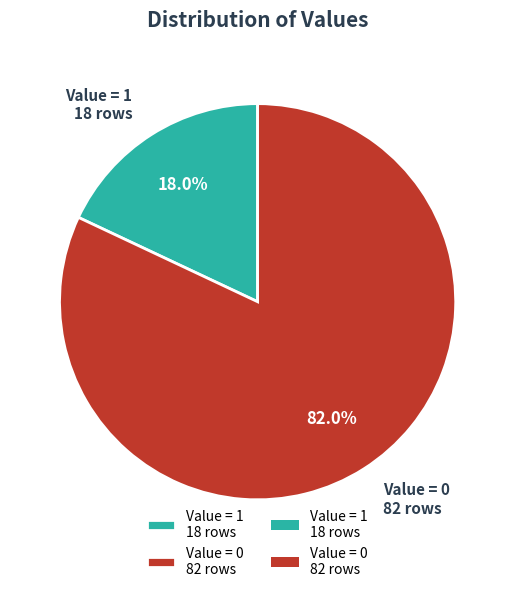

How many segments does this pie chart have?

2